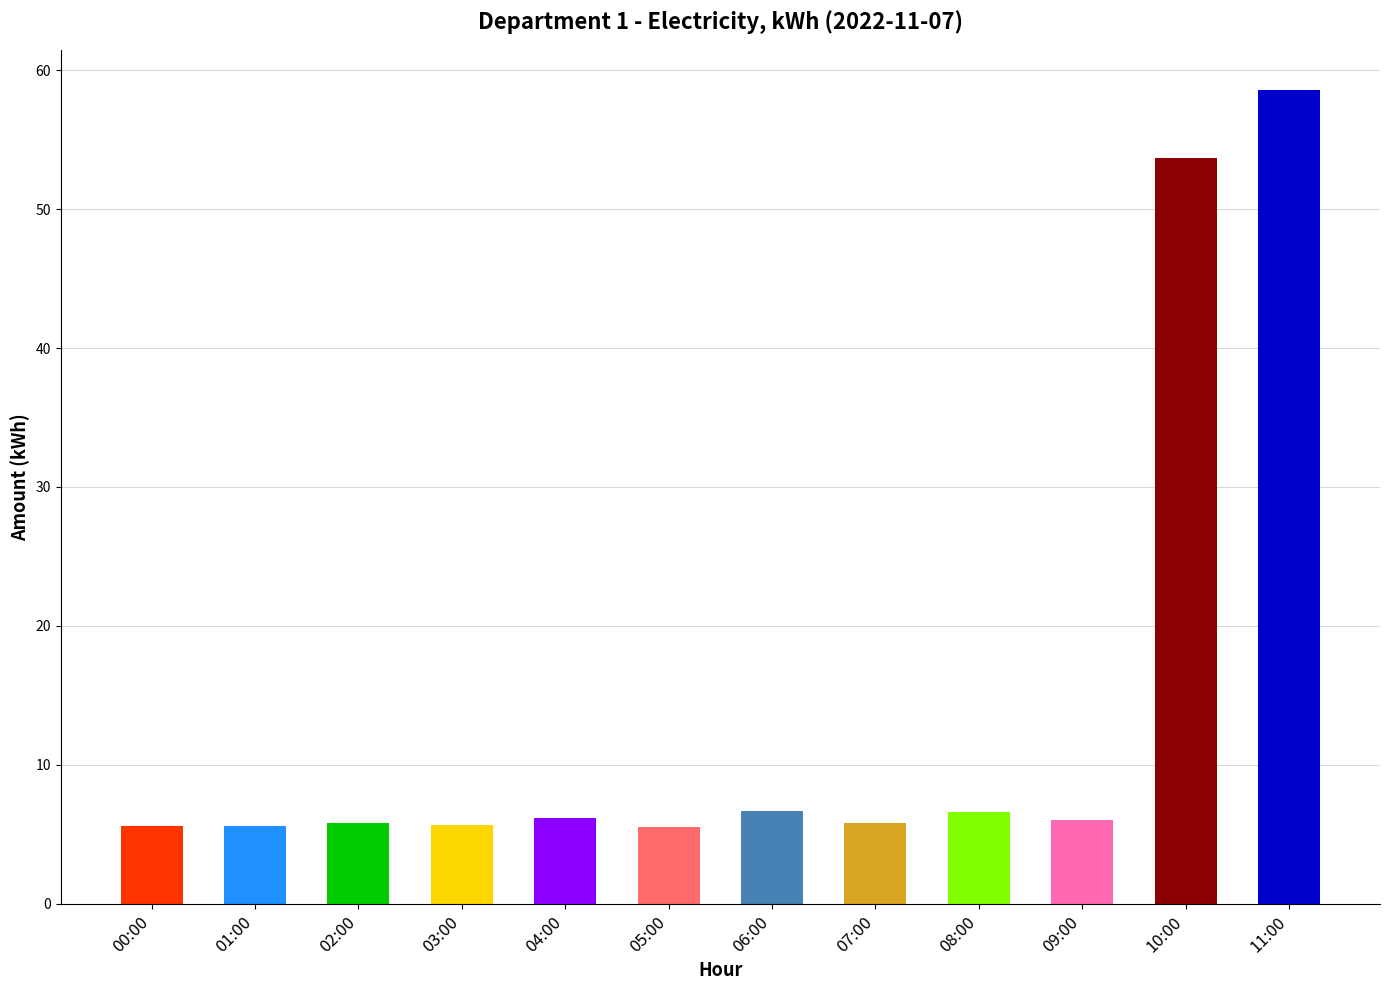

How many bars are there in total?

12